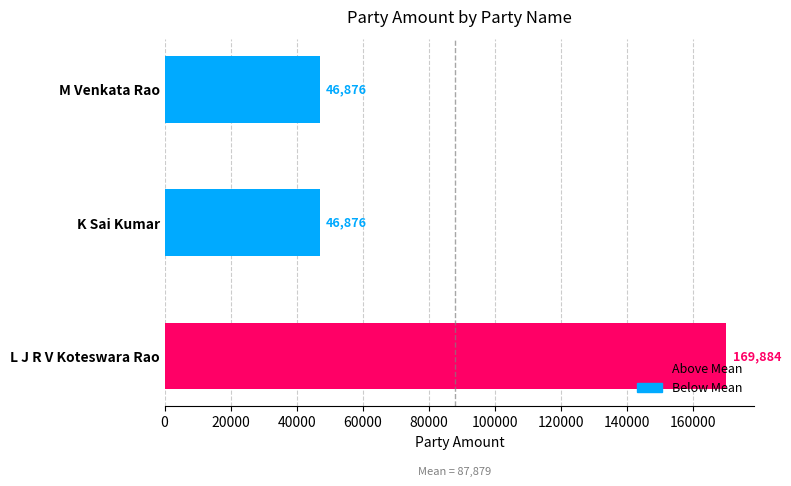

The chart shows a value of 169884 at L J R V Koteswara Rao. True or false?

True